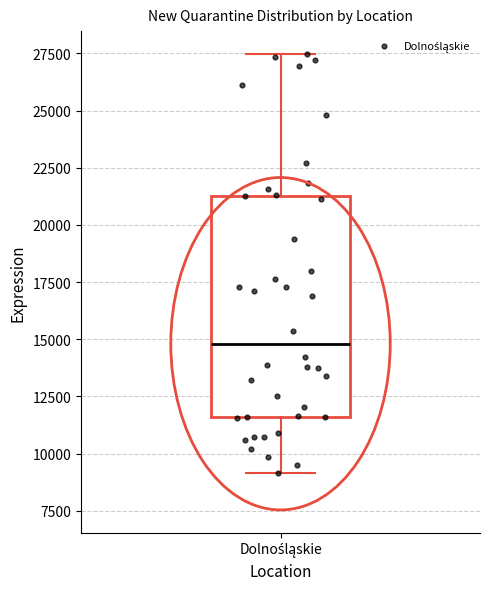

Read this box plot against the y-axis: the position of the median line, the range covered by the box, and the ends of both whiskers. The values are not printed on the chart, so give them approximately, as read against the axis.

median 15000, box 11500 to 21500, whiskers 9000 to 27500